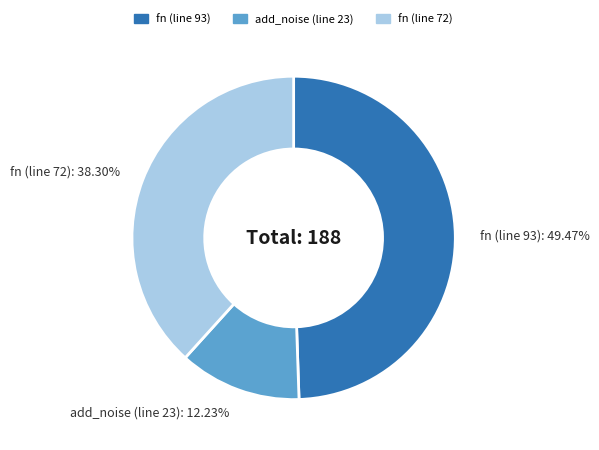

What percentage is NOT represented by fn (line 93)?

50.5%